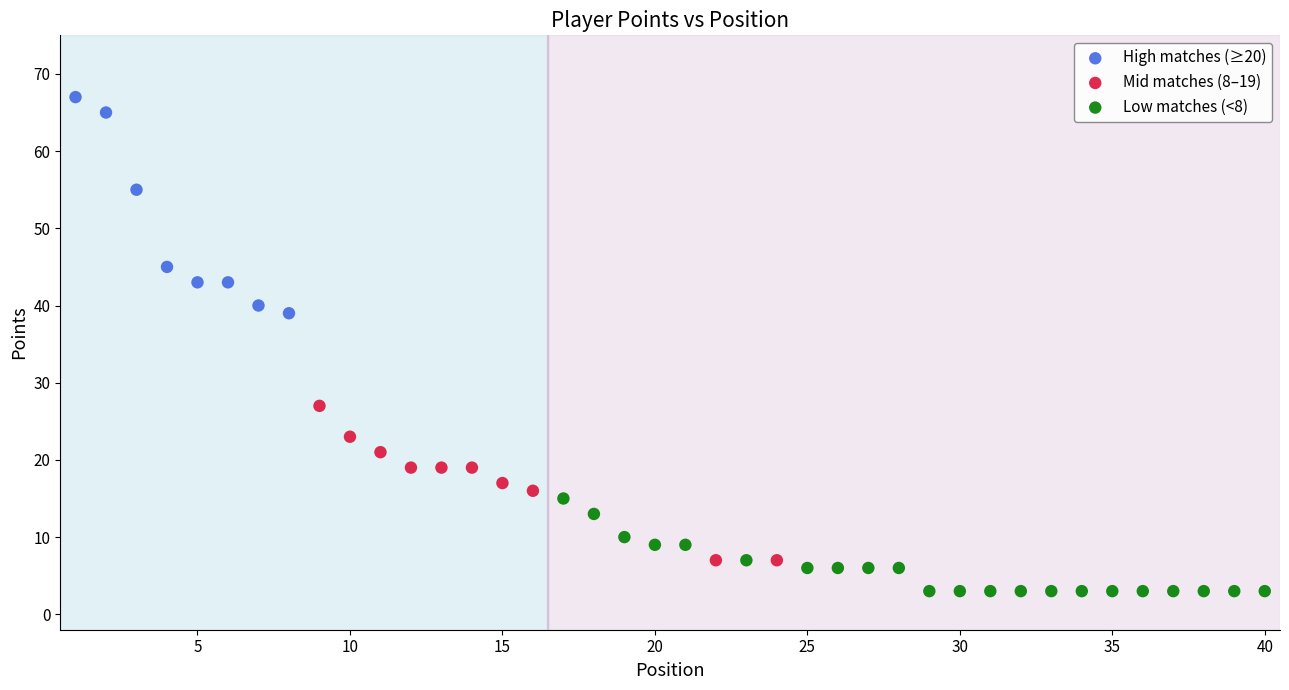

Which series has the largest Y range (max minus min)?

High matches (≥20)